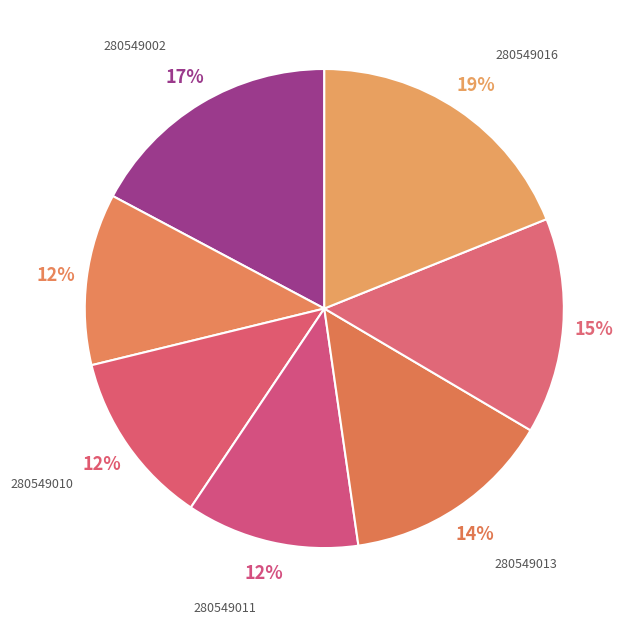

To the nearest percent, what percentage of the pie is 280549010?

12%